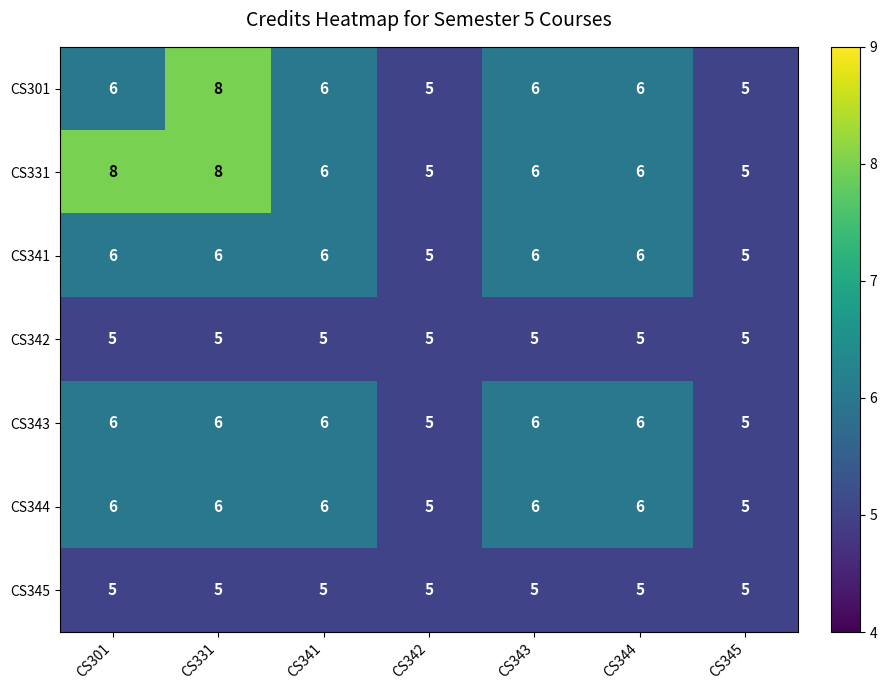

How many CS344 values are between 5 and 6?

7